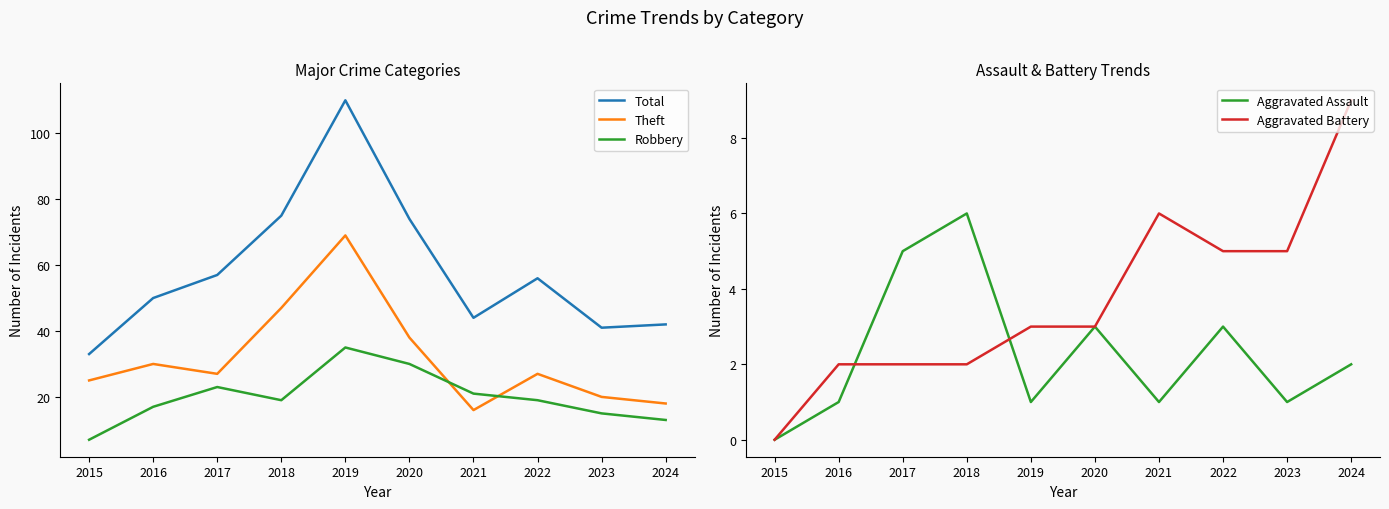

Count the number of categories in the chart.

10